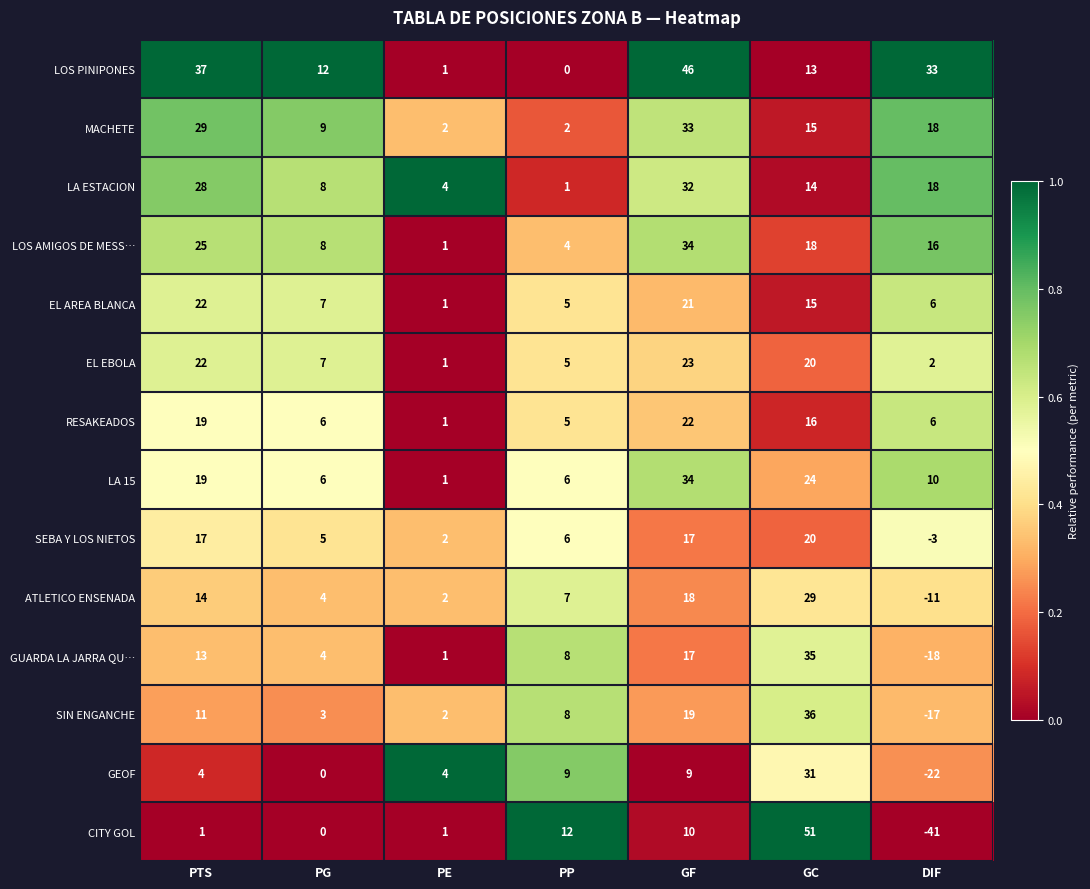

What is the maximum value shown in the chart?

51